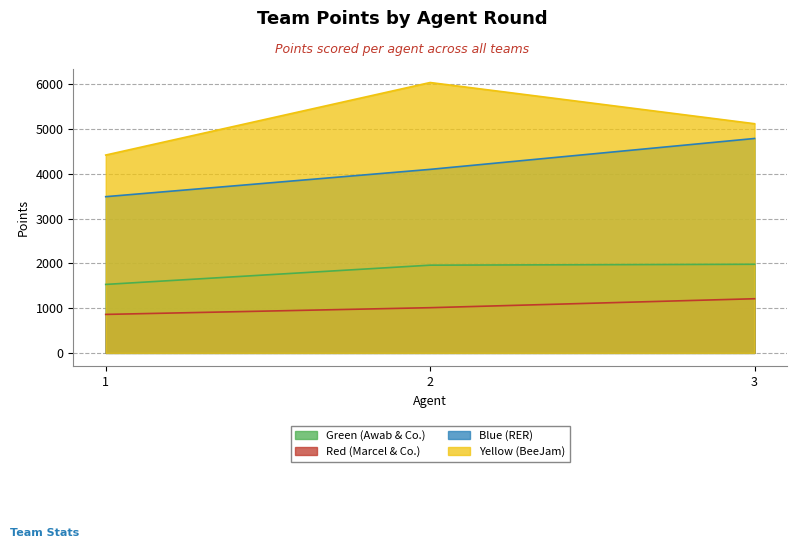

How many data points does each series have?

3